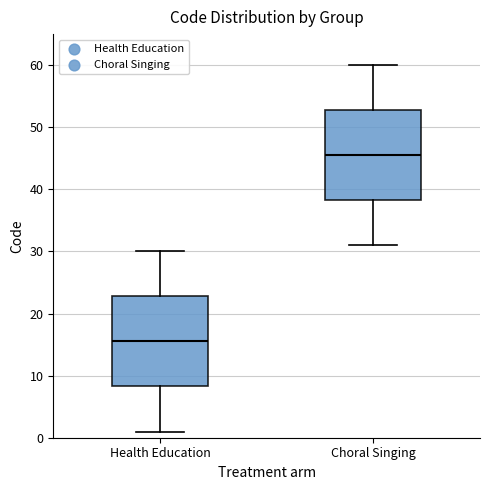

Reading left to right, read every box against the y-axis: the position of its median line, the range the box covers, and the ends of its whiskers. The values are not printed on the chart, so give them approximately, as read against the axis.

Health Education: median 16, box 8 to 23, whiskers 1 to 30
Choral Singing: median 46, box 38 to 53, whiskers 31 to 60